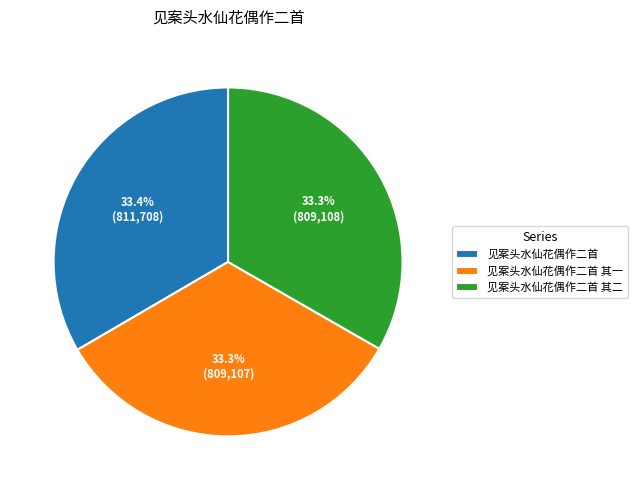

Combined, what portion of the pie is 见案头水仙花偶作二首 其二 and 见案头水仙花偶作二首?

66.7%